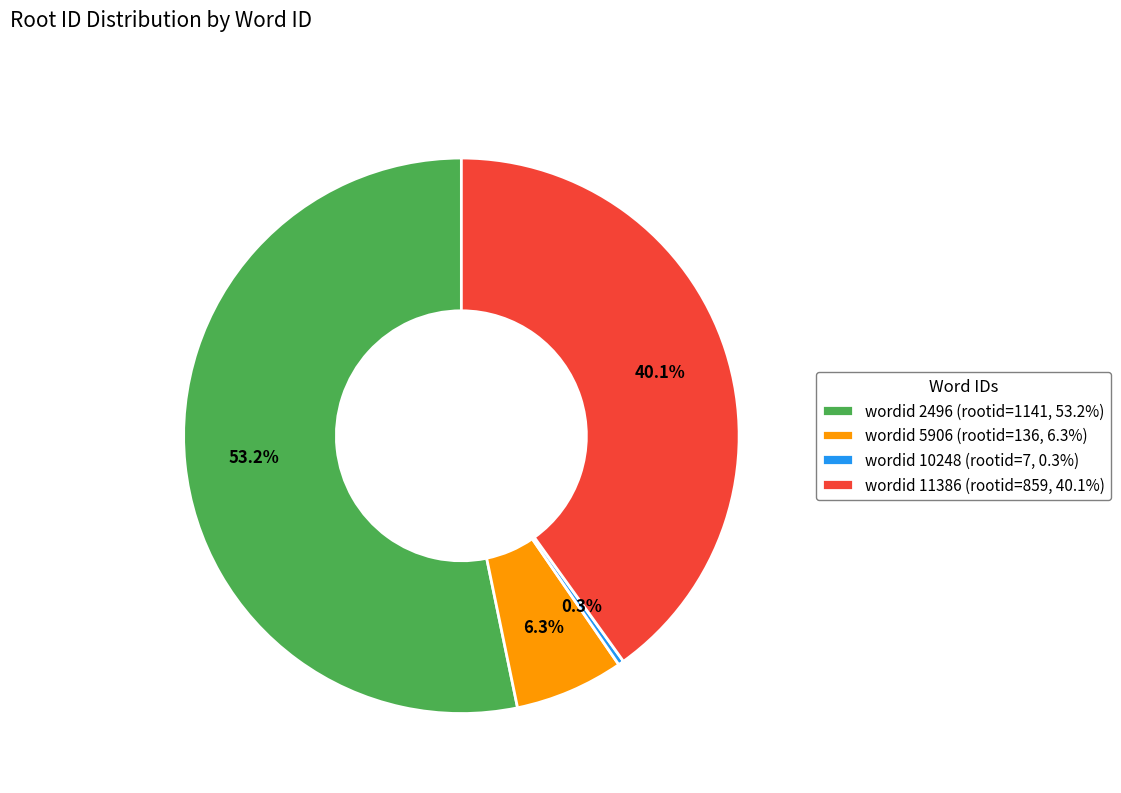

What is the majority slice?

wordid 2496 (rootid=1141, 53.2%)